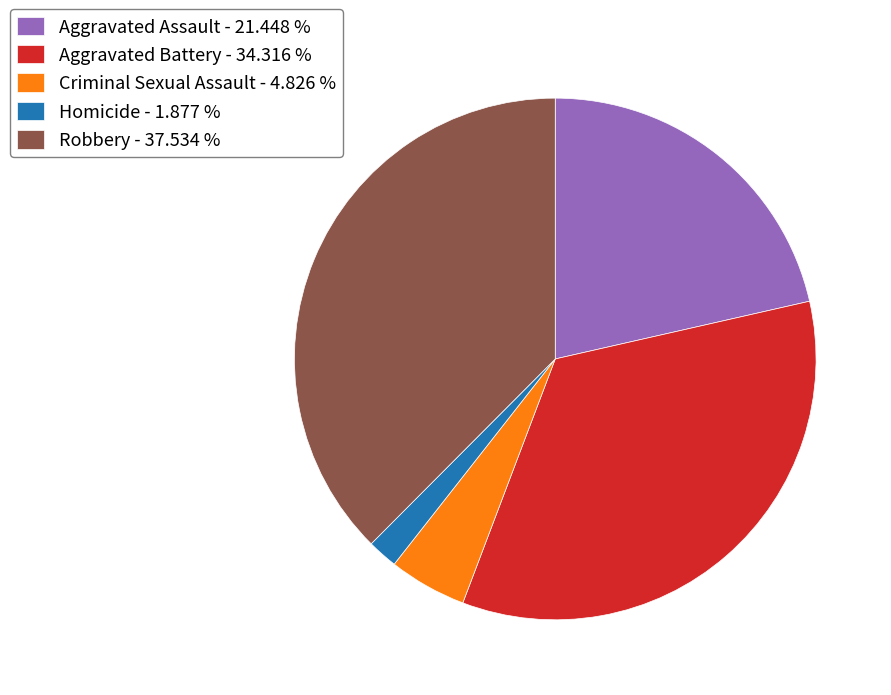

Does Robbery account for over 50% of the chart?

No